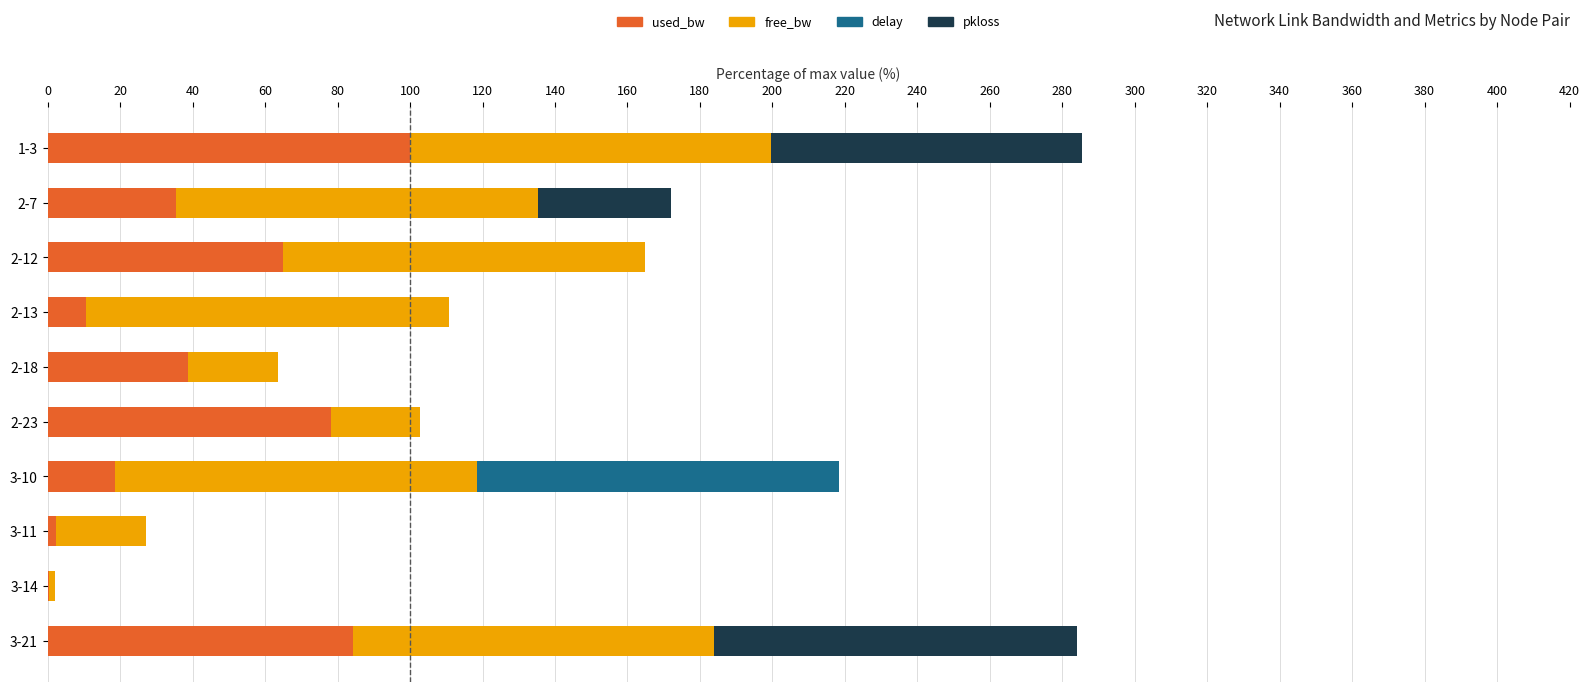

True or false: used_bw has a value of 2.2 at 3-11.

True